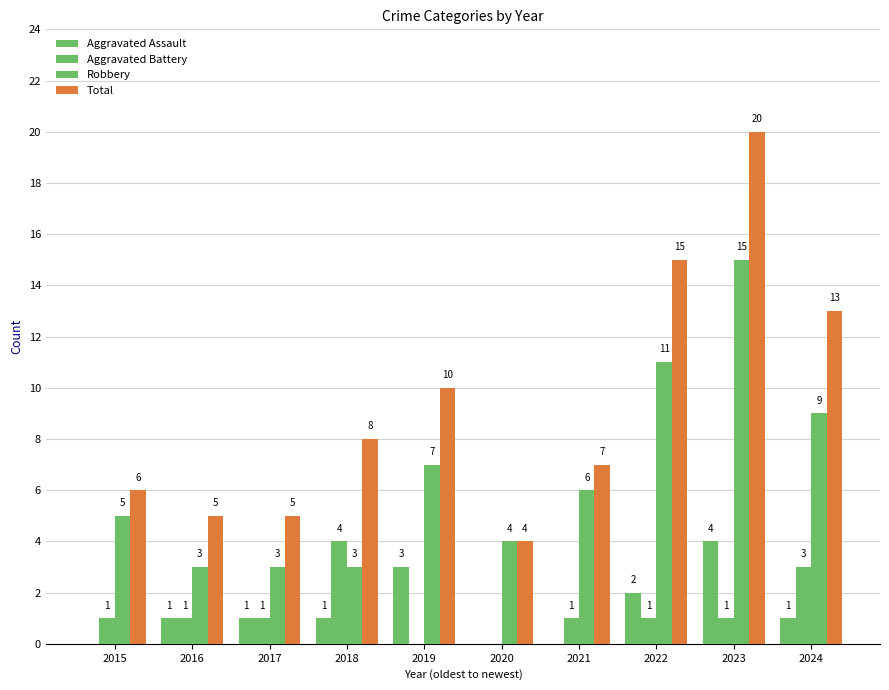

What is the difference between the second highest and minimum values in the Robbery series?

8